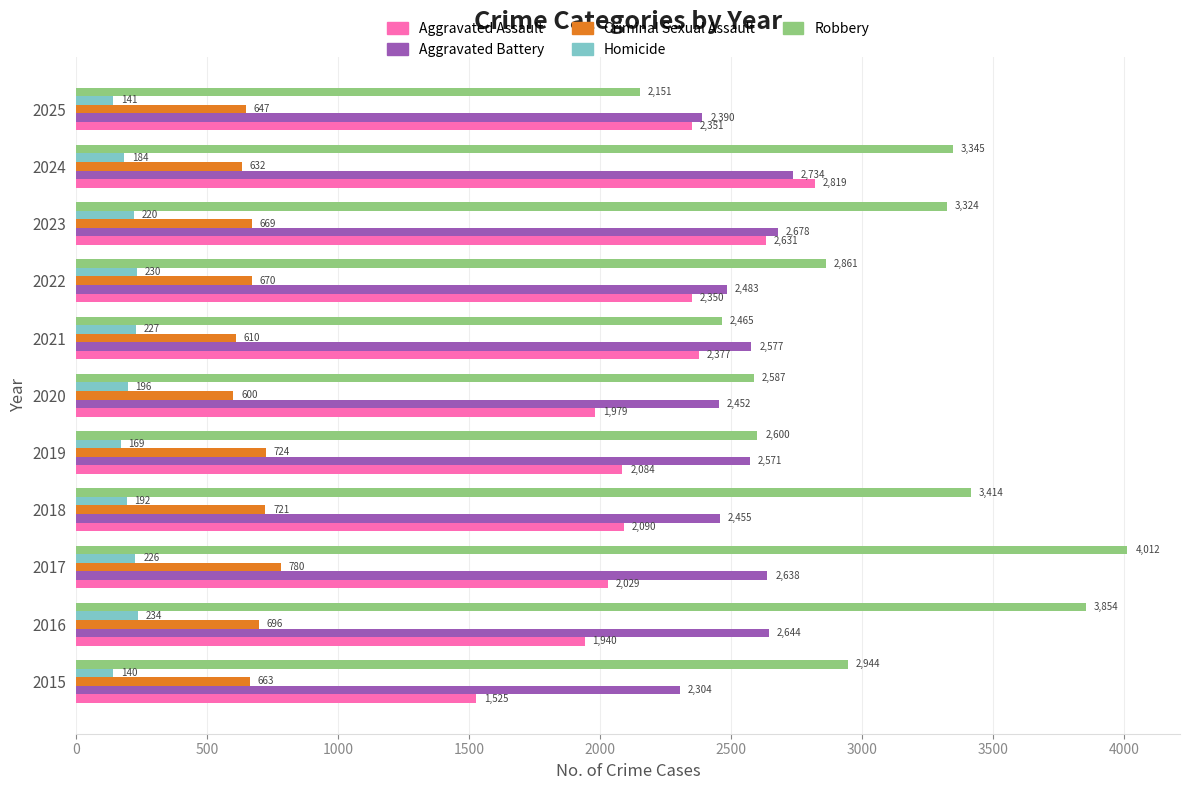

How many data points in Aggravated Assault are less than 2090?

5